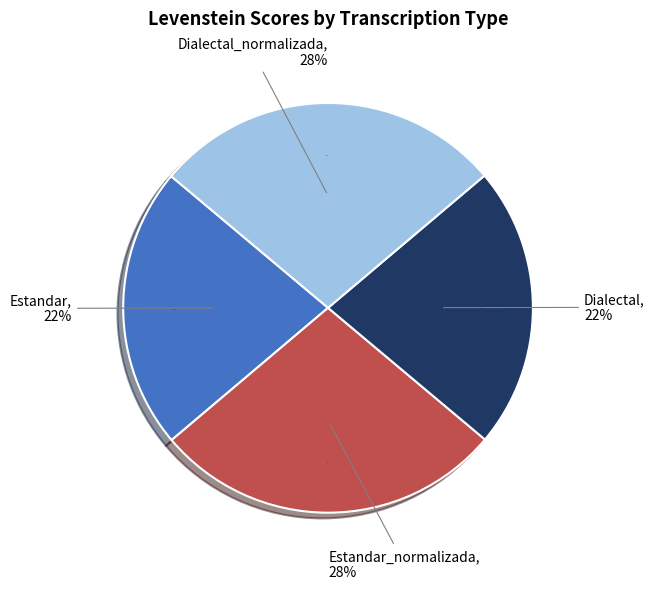

Count the number of slices in the pie.

4